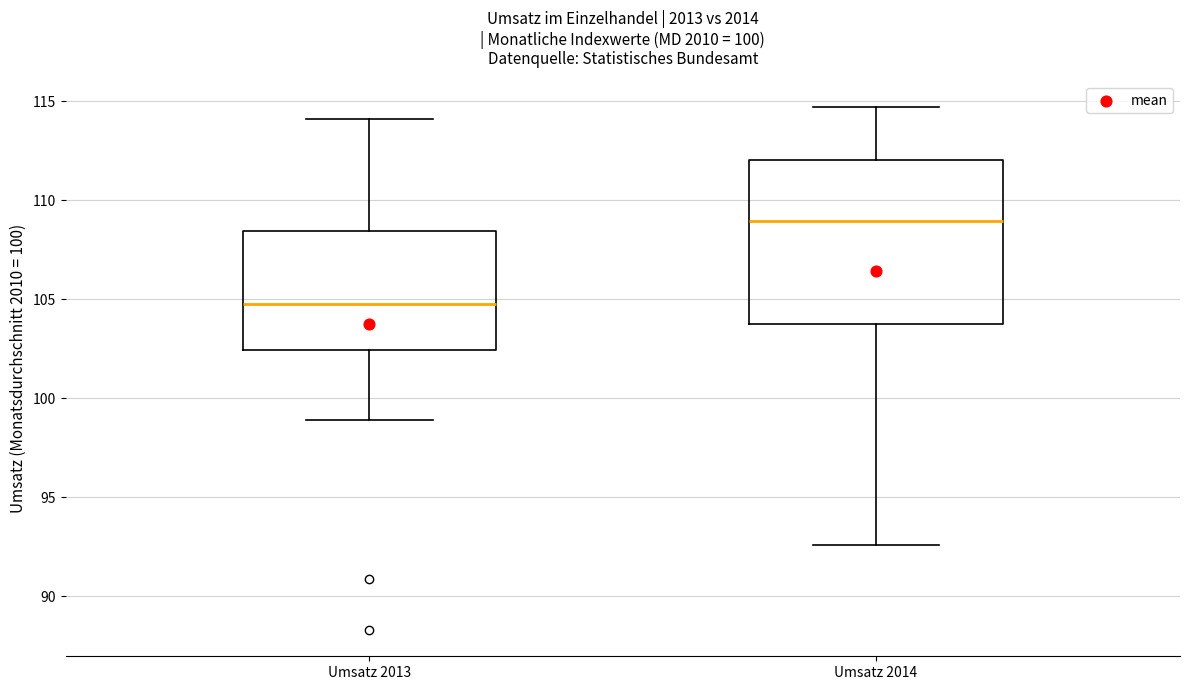

Which box has the lowest median line?

Umsatz 2013